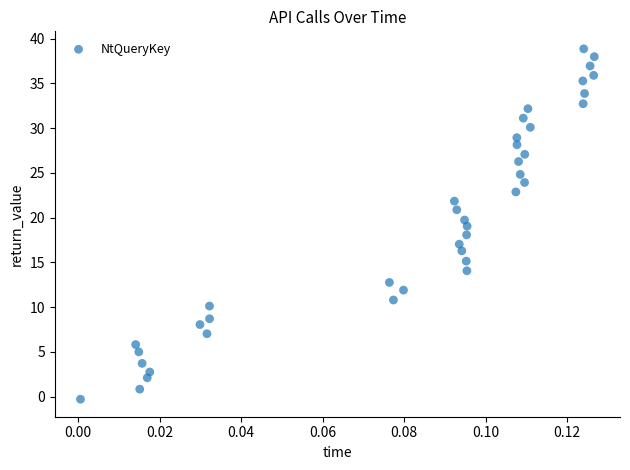

What is the range of Y values (max minus min)?

39.1